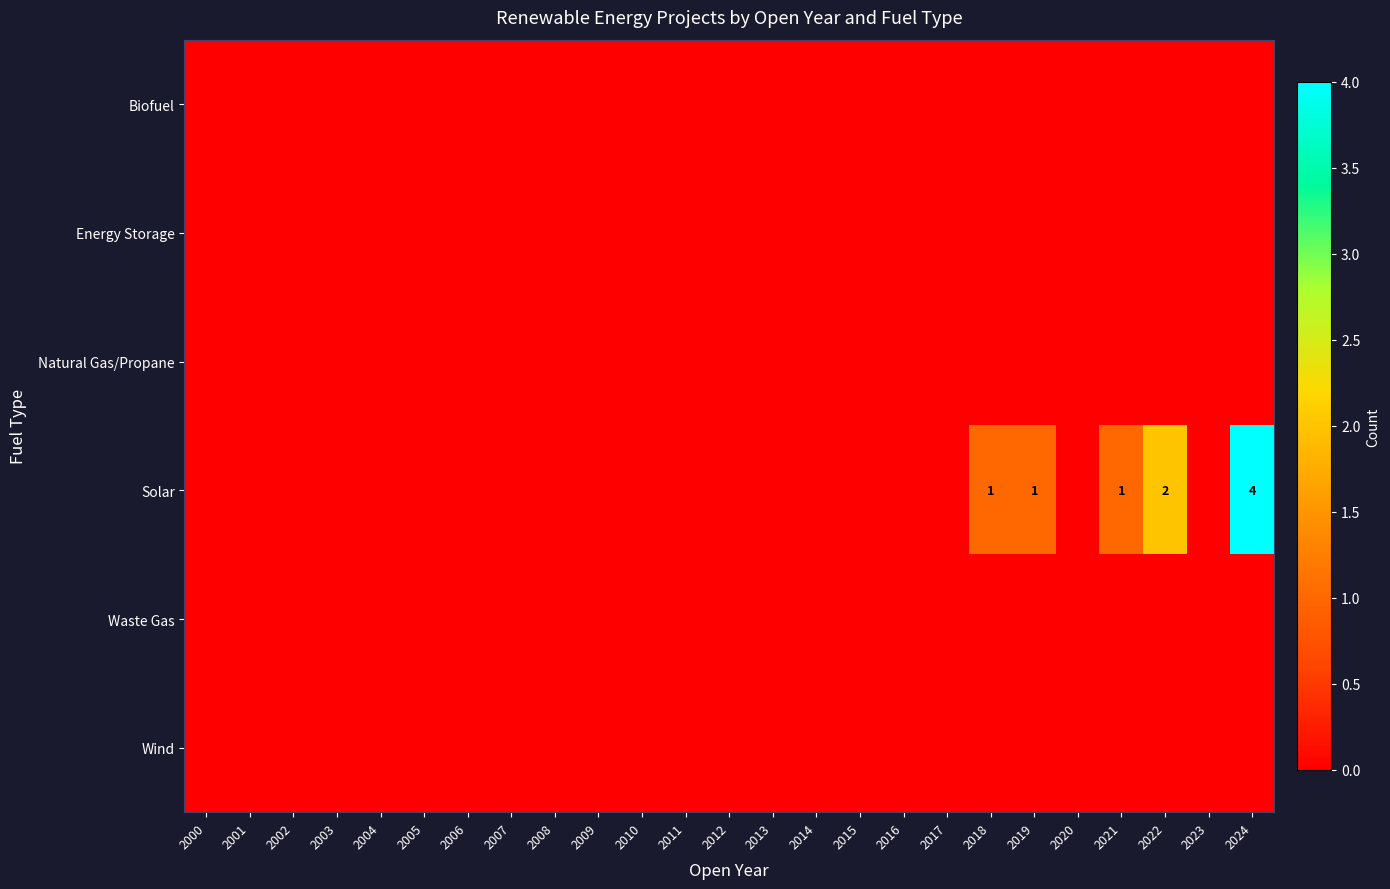

List the series in order of their peak value, lowest first.

Biofuel, Energy Storage, Natural Gas/Propane, Waste Gas, Wind, Solar